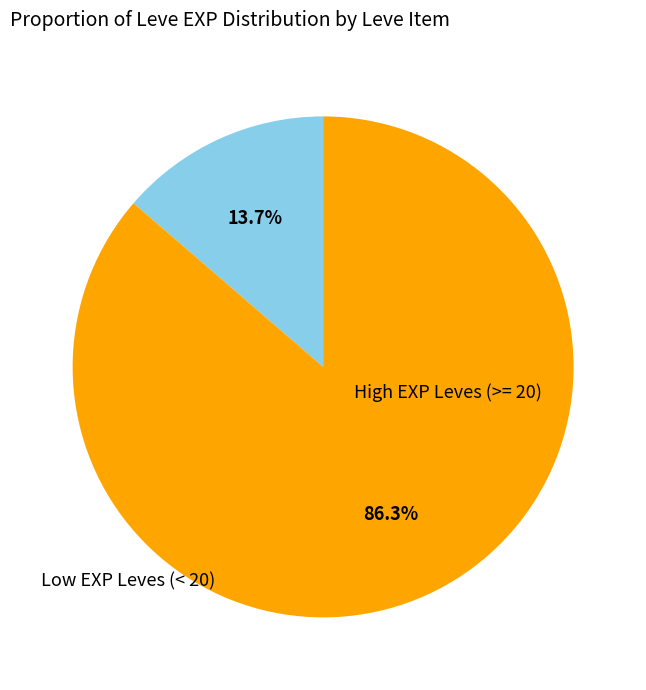

Is there any slice that represents more than half of the pie?

Yes